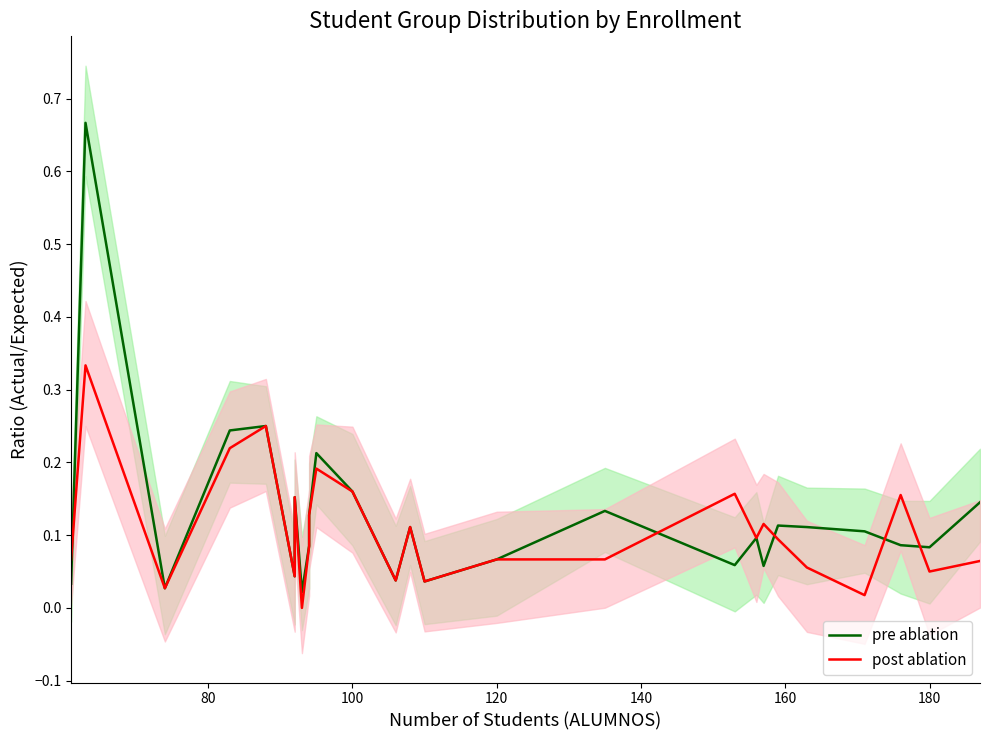

How many series are shown in this chart?

2